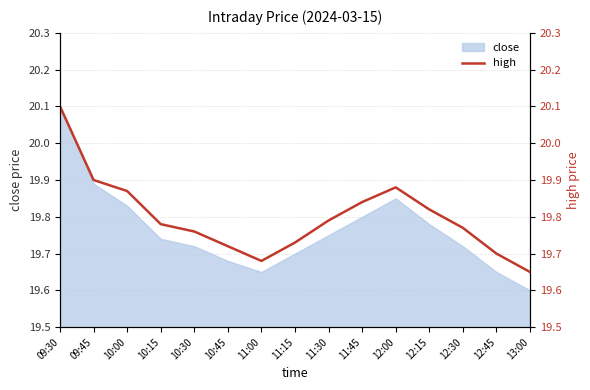

Read the value at 11:15.

19.7